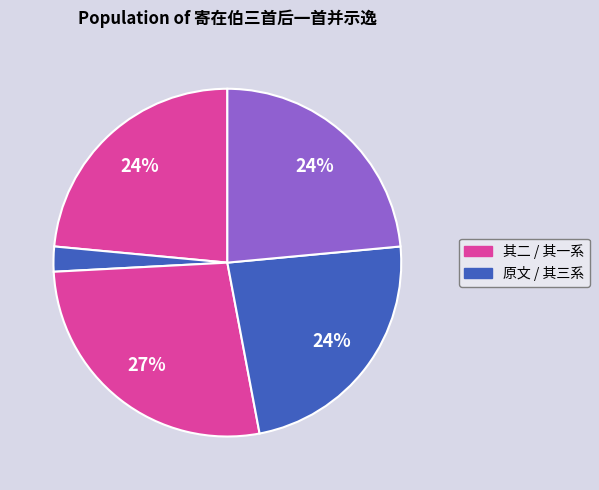

Count the number of slices in the pie.

5